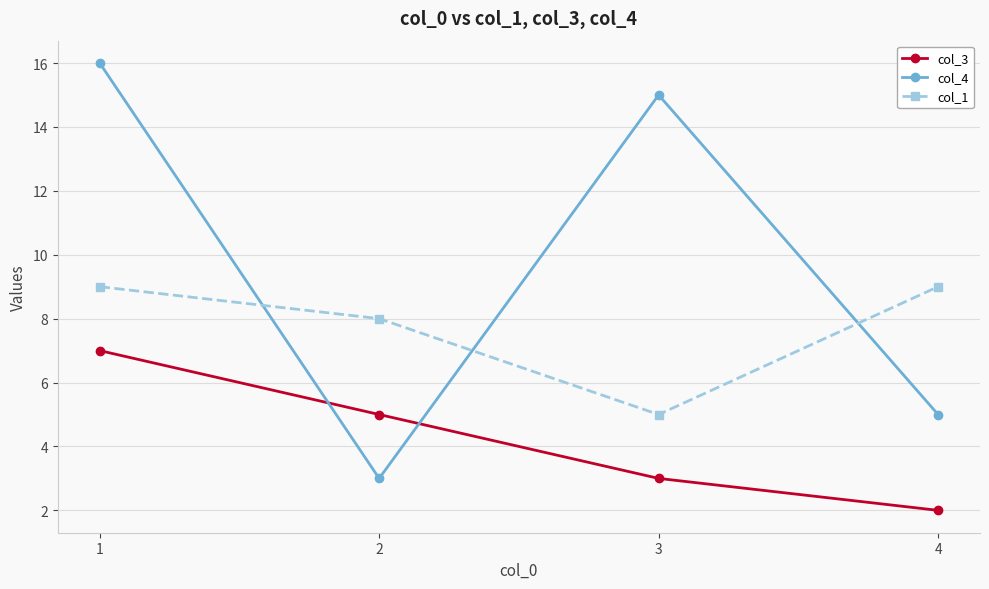

What is the difference between the highest and lowest values at 4?

7